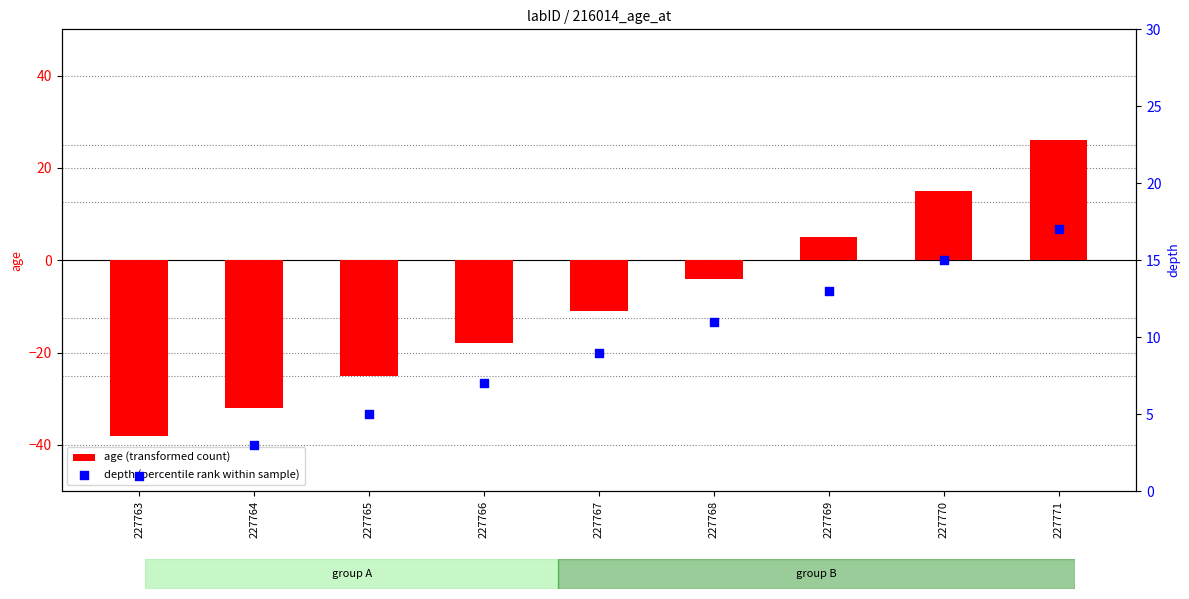

Which series has the largest Y range (max minus min)?

age (transformed count)